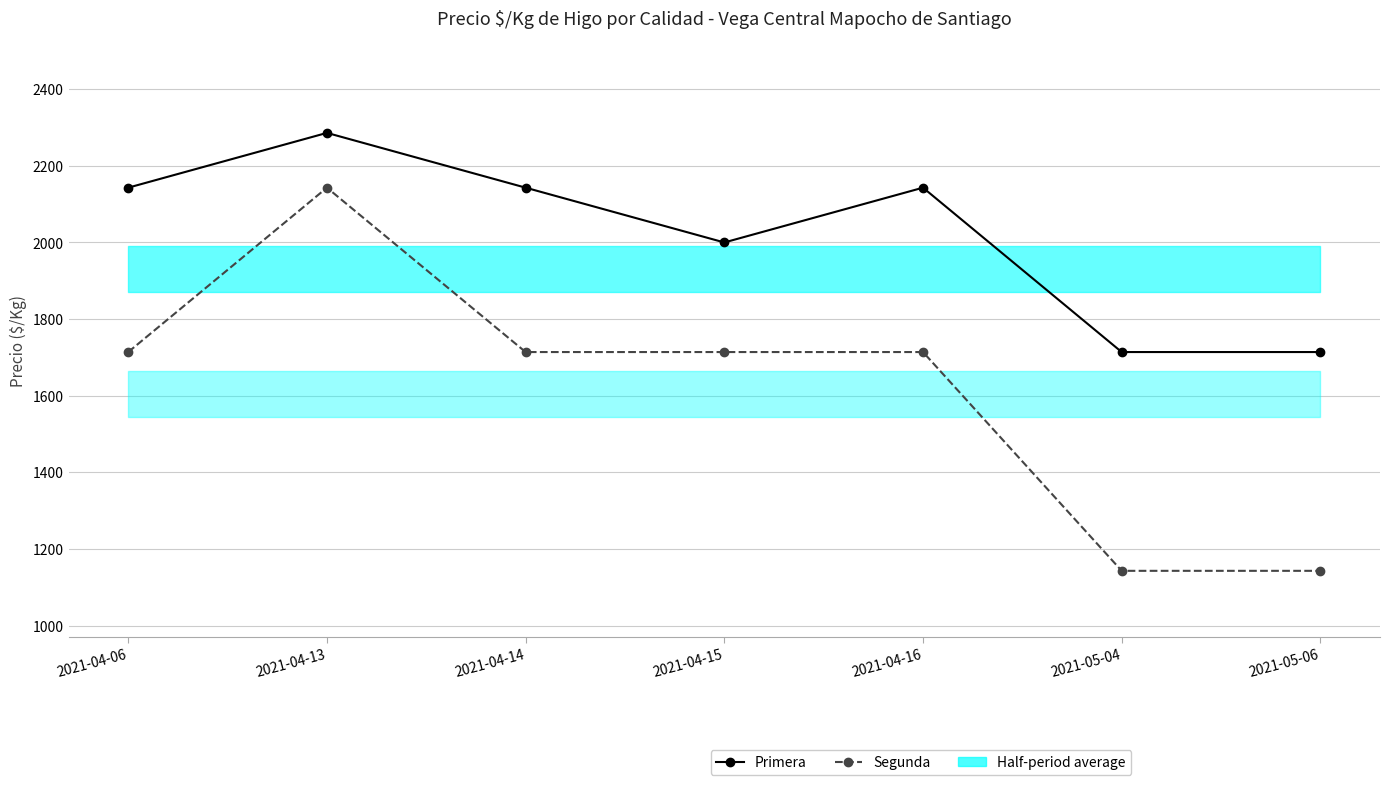

Which series has the widest spread of values?

Segunda